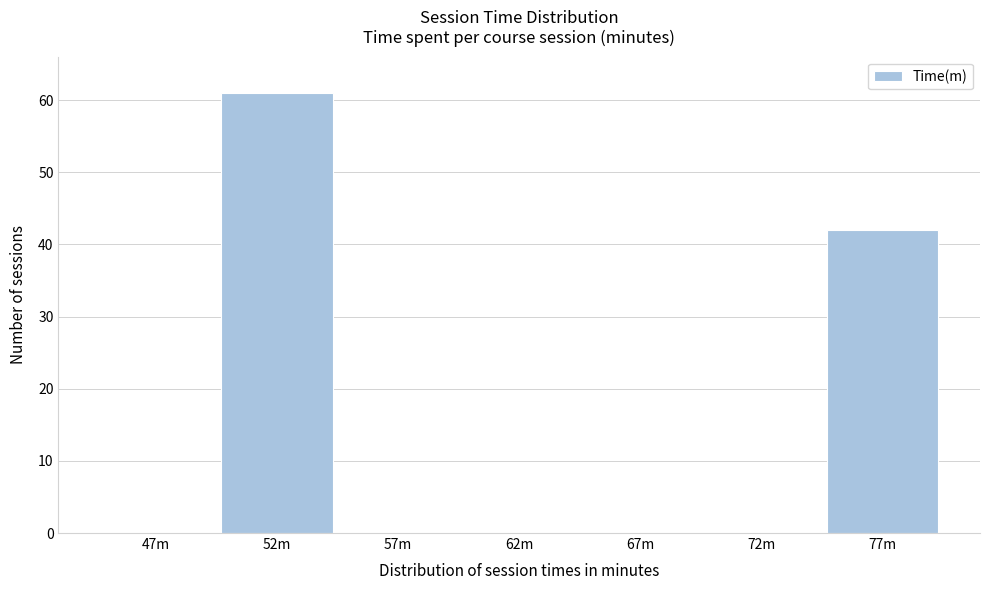

Reading left to right, what are all the values shown in this chart?

47m=0	52m=61	57m=0	62m=0	67m=0	72m=0	77m=42